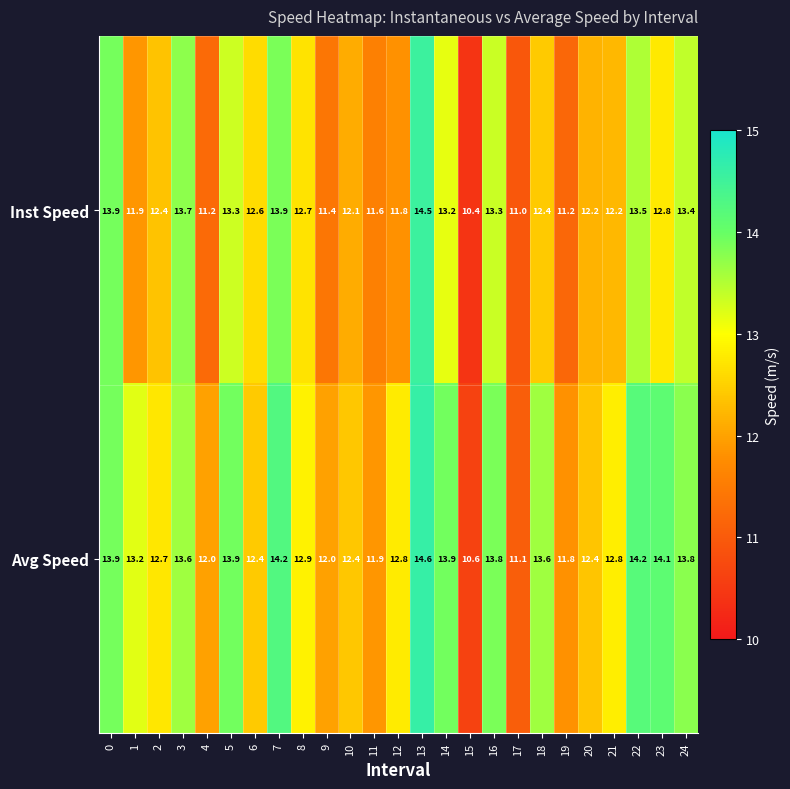

Is it true that Inst Speed equals 3.9 at 7?

False